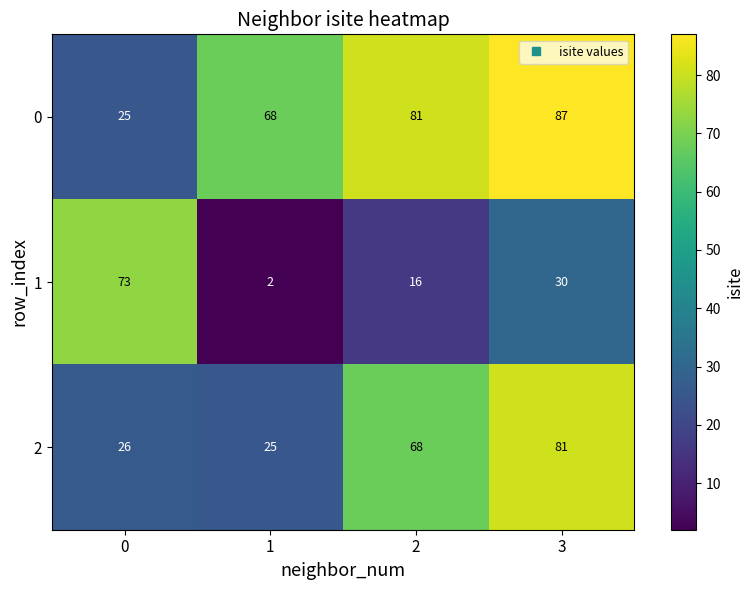

At how many categories does at least one series exceed 46?

4